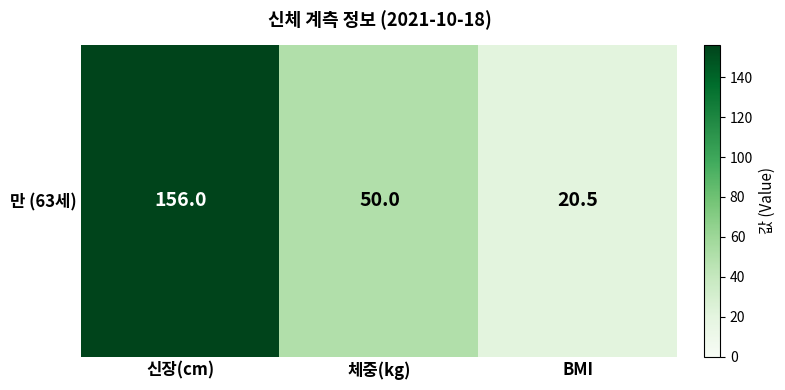

Which has a higher value, 신장(cm) or BMI?

신장(cm)